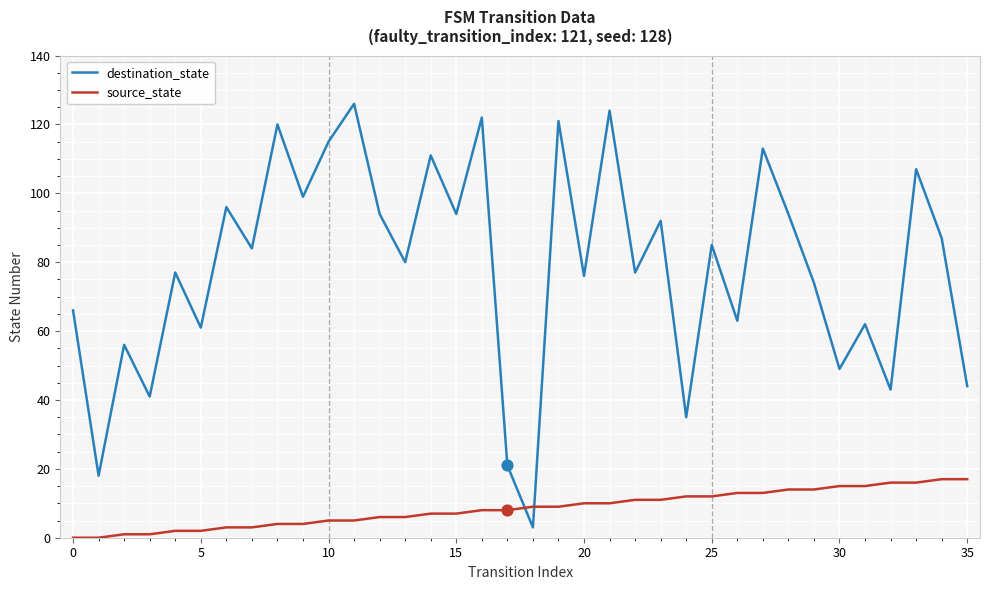

Which series has the largest total across all categories?

destination_state